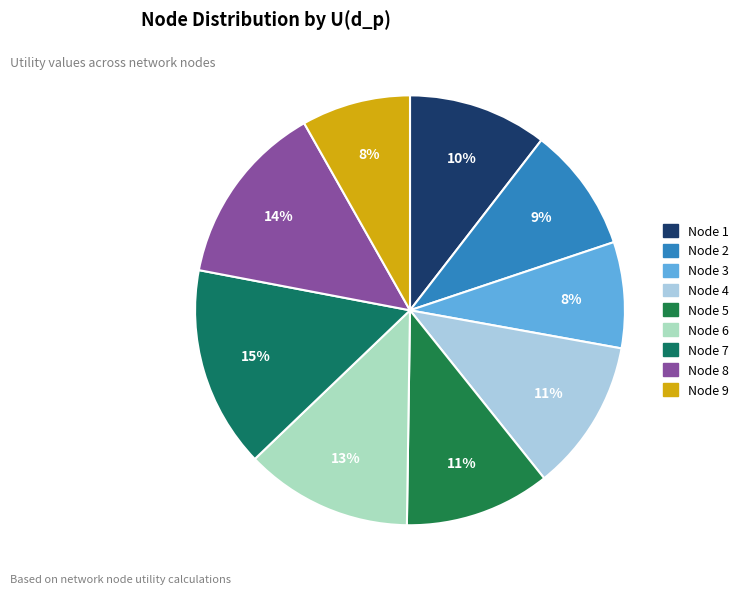

What is the smallest slice in the pie chart?

Node 3